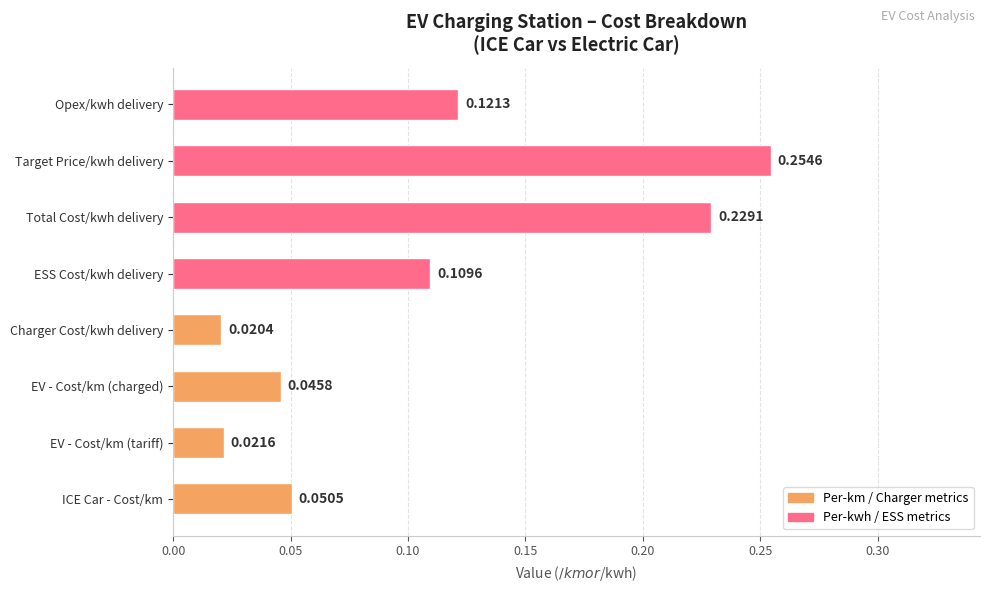

What is the sum of all values?

0.9